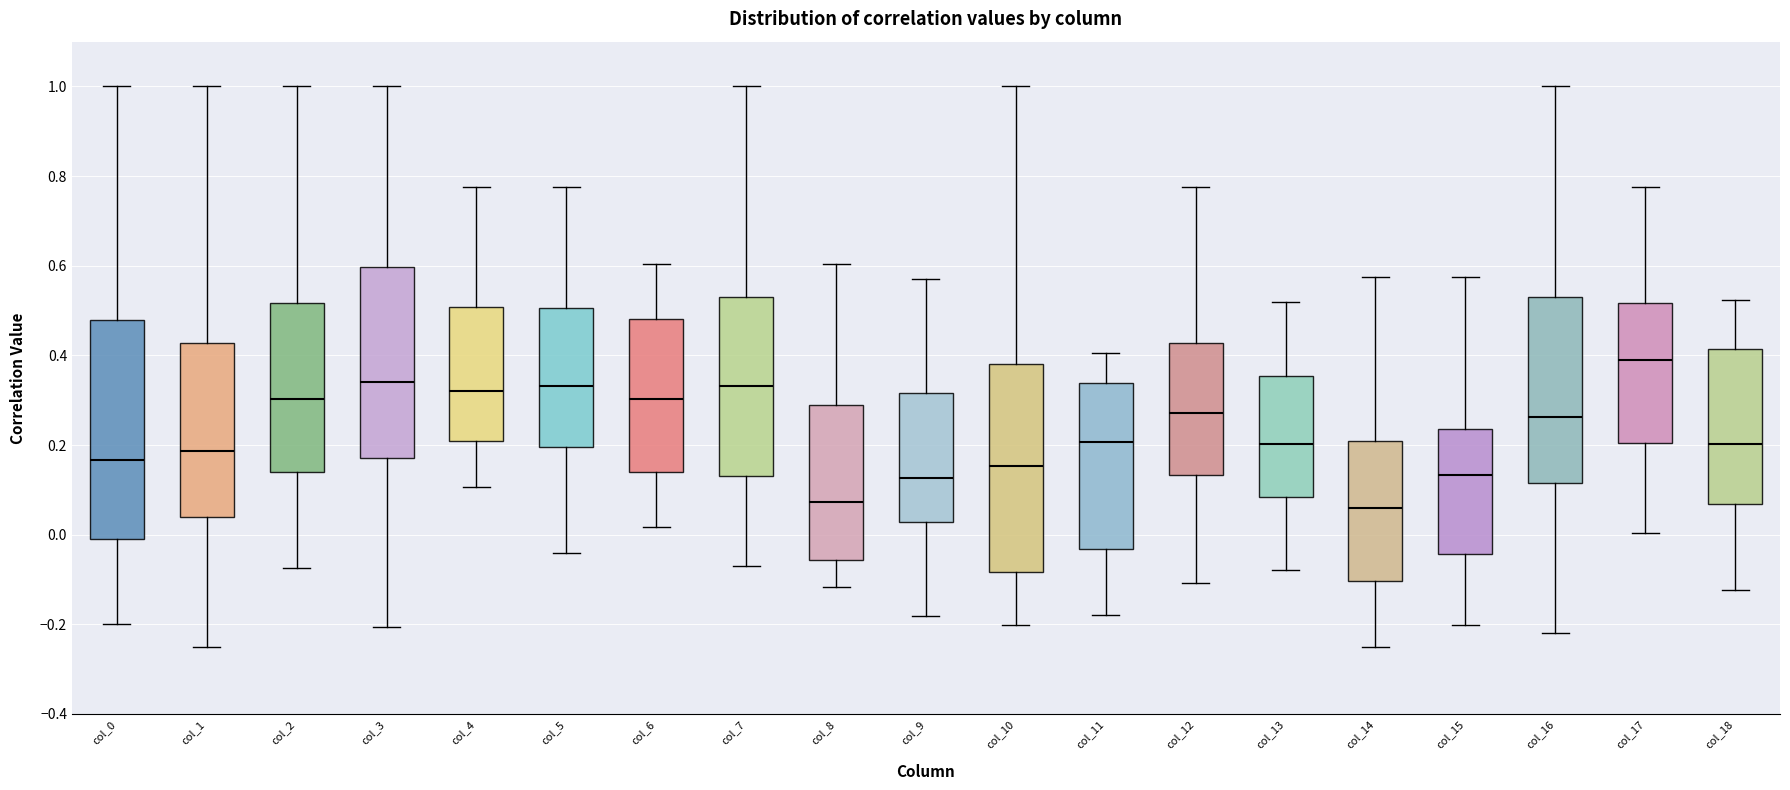

Reading left to right, read every box against the y-axis: the position of its median line, the range the box covers, and the ends of its whiskers. The values are not printed on the chart, so give them approximately, as read against the axis.

col_0: median 0.16, box 0.00 to 0.48, whiskers -0.20 to 1.00
col_1: median 0.18, box 0.04 to 0.42, whiskers -0.26 to 1.00
col_2: median 0.30, box 0.14 to 0.52, whiskers -0.08 to 1.00
col_3: median 0.34, box 0.18 to 0.60, whiskers -0.20 to 1.00
col_4: median 0.32, box 0.20 to 0.50, whiskers 0.10 to 0.78
col_5: median 0.34, box 0.20 to 0.50, whiskers -0.04 to 0.78
col_6: median 0.30, box 0.14 to 0.48, whiskers 0.02 to 0.60
col_7: median 0.34, box 0.14 to 0.54, whiskers -0.06 to 1.00
col_8: median 0.08, box -0.06 to 0.28, whiskers -0.12 to 0.60
col_9: median 0.12, box 0.02 to 0.32, whiskers -0.18 to 0.58
col_10: median 0.16, box -0.08 to 0.38, whiskers -0.20 to 1.00
col_11: median 0.20, box -0.04 to 0.34, whiskers -0.18 to 0.40
col_12: median 0.28, box 0.14 to 0.42, whiskers -0.10 to 0.78
col_13: median 0.20, box 0.08 to 0.36, whiskers -0.08 to 0.52
col_14: median 0.06, box -0.10 to 0.20, whiskers -0.26 to 0.58
col_15: median 0.14, box -0.04 to 0.24, whiskers -0.20 to 0.58
col_16: median 0.26, box 0.12 to 0.52, whiskers -0.22 to 1.00
col_17: median 0.40, box 0.20 to 0.52, whiskers 0.00 to 0.78
col_18: median 0.20, box 0.06 to 0.42, whiskers -0.12 to 0.52